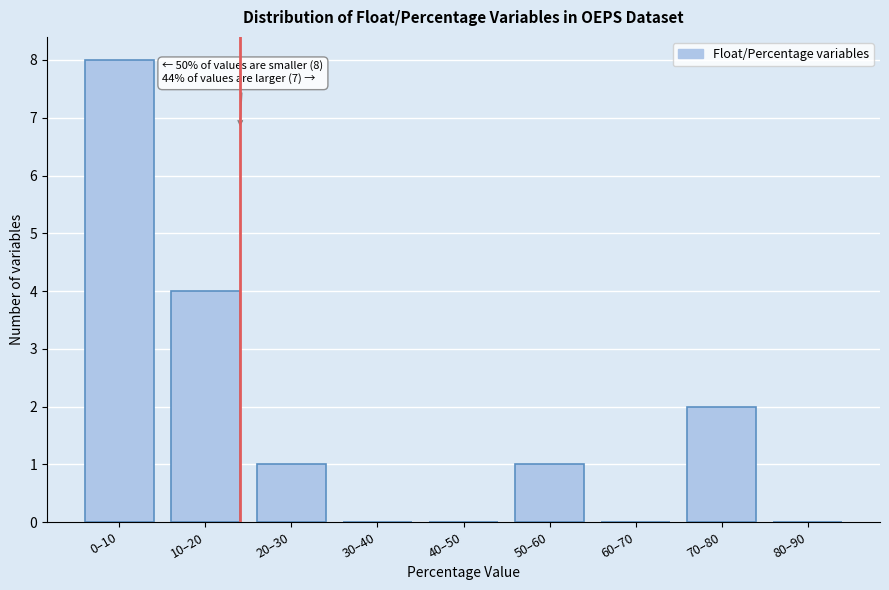

Reading left to right, transcribe all the data shown in this chart.

0–10=8	10–20=4	20–30=1	30–40=0	40–50=0	50–60=1	60–70=0	70–80=2	80–90=0